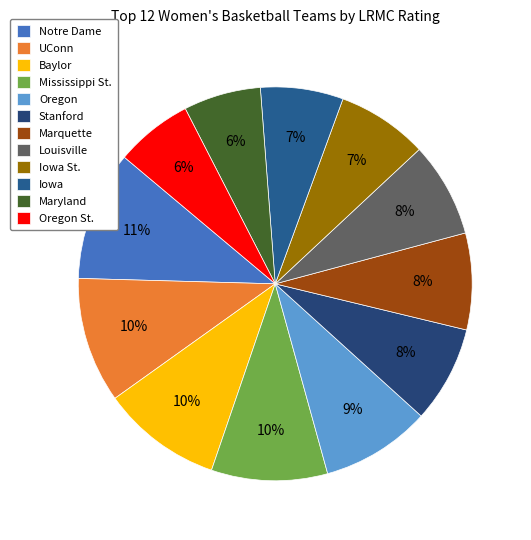

Is Oregon the majority of the pie?

No